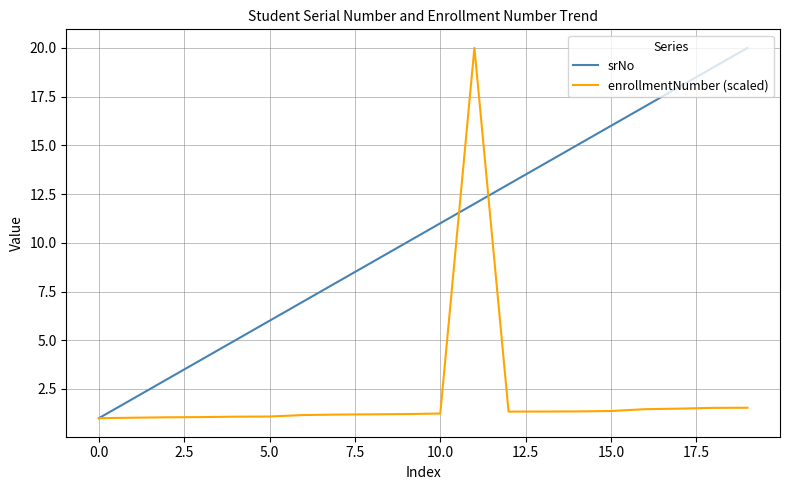

List the series in order of their overall mean, lowest first.

enrollmentNumber (scaled), srNo